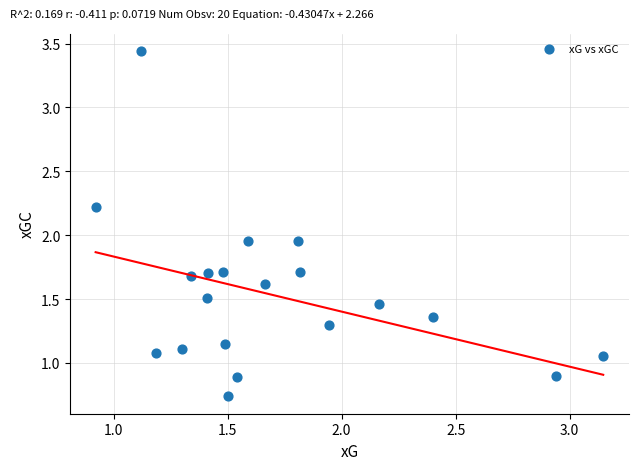

What is the range of X values (max minus min)?

2.2